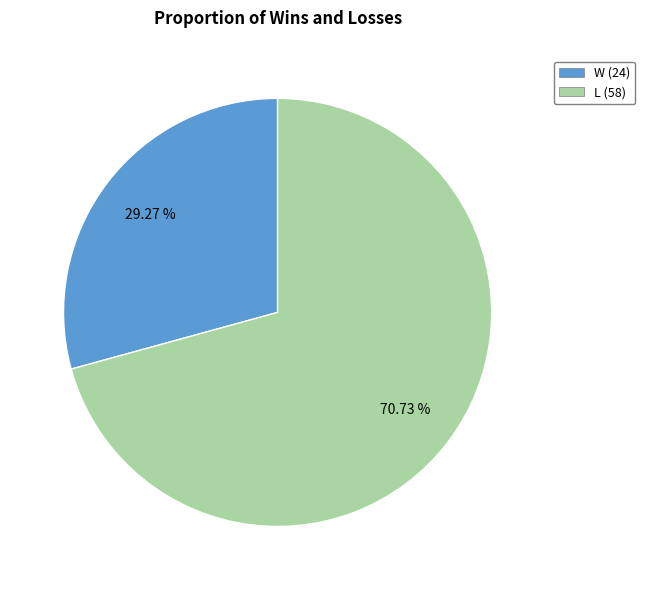

What is the majority slice?

L